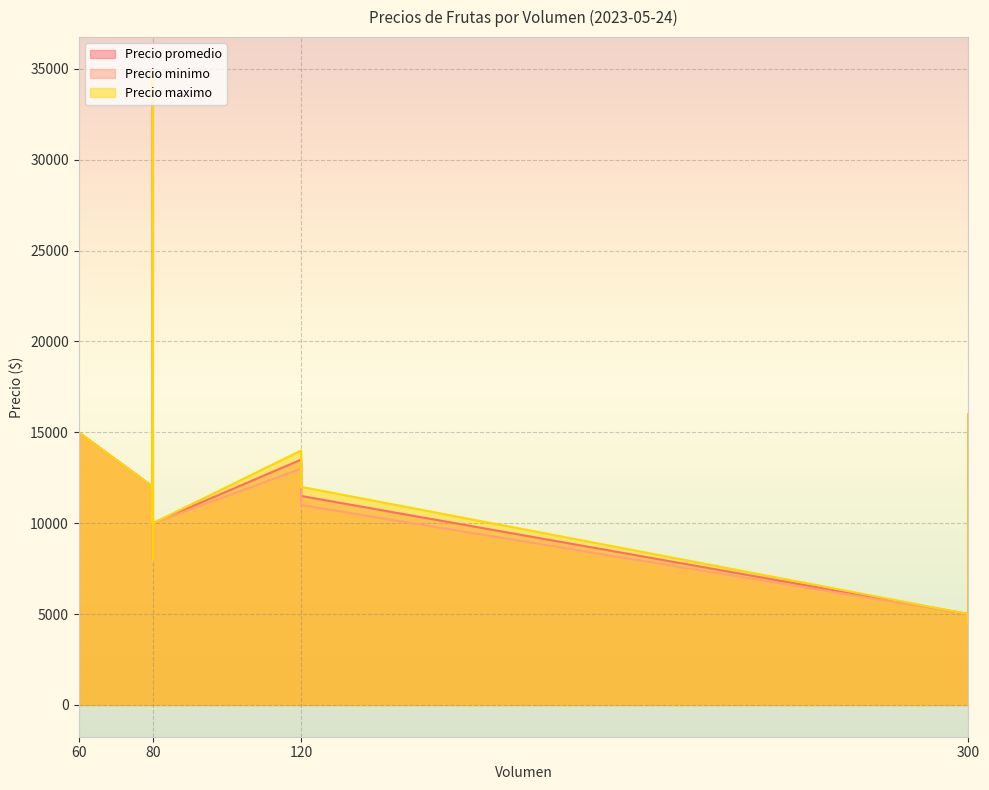

Does the chart display data point markers on the line(s)?

No